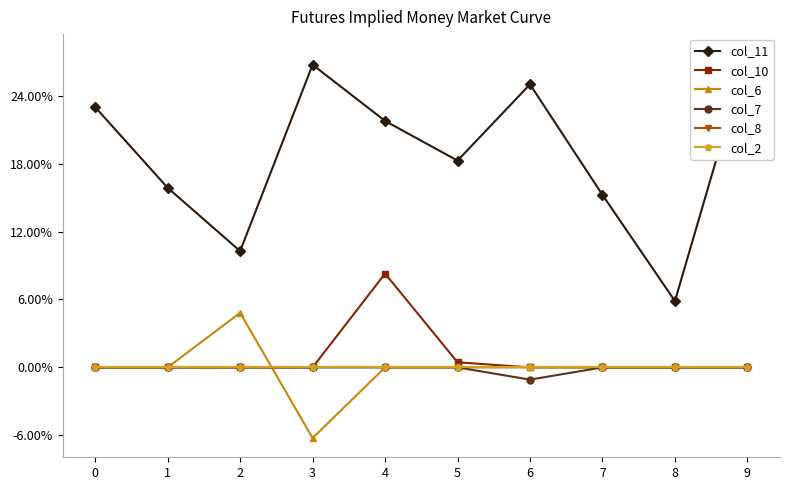

What is the minimum value shown in the chart?

-0.1